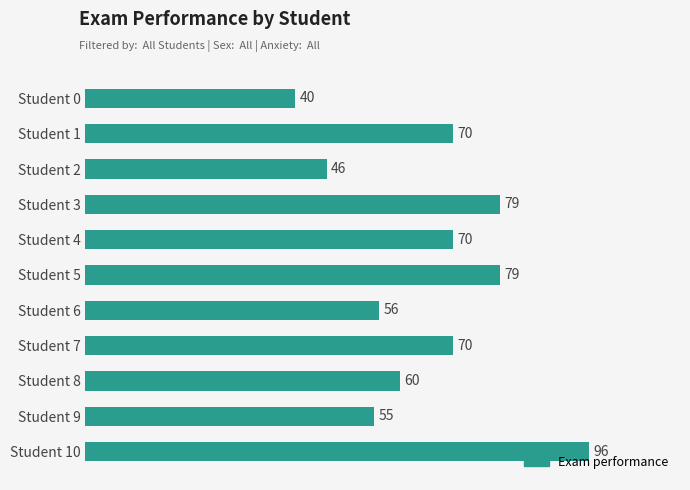

What value does the data have at Student 2?

46